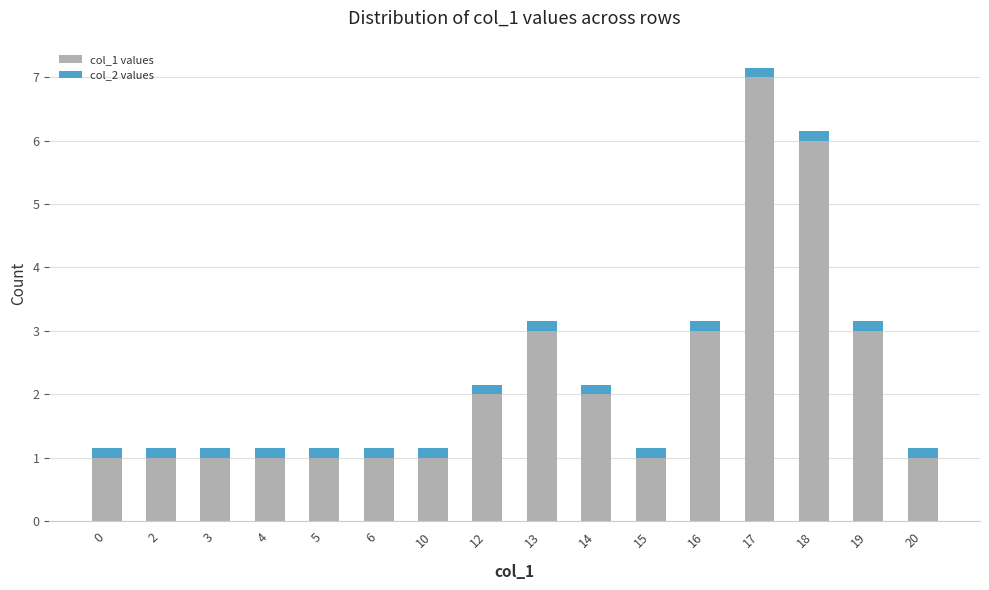

At which category is the sum across all series the highest?

17